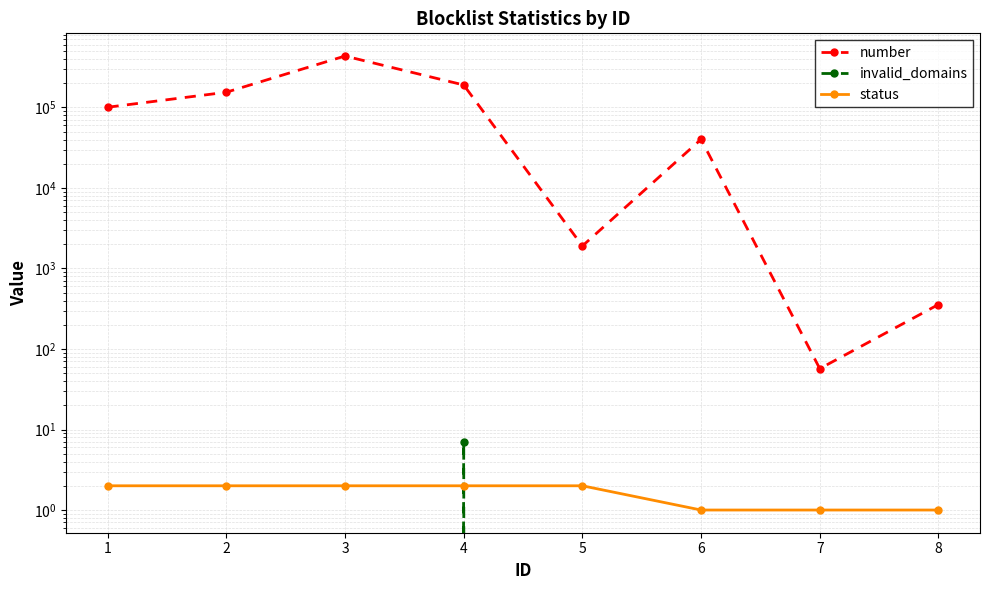

At how many categories does at least one series exceed 319459?

1